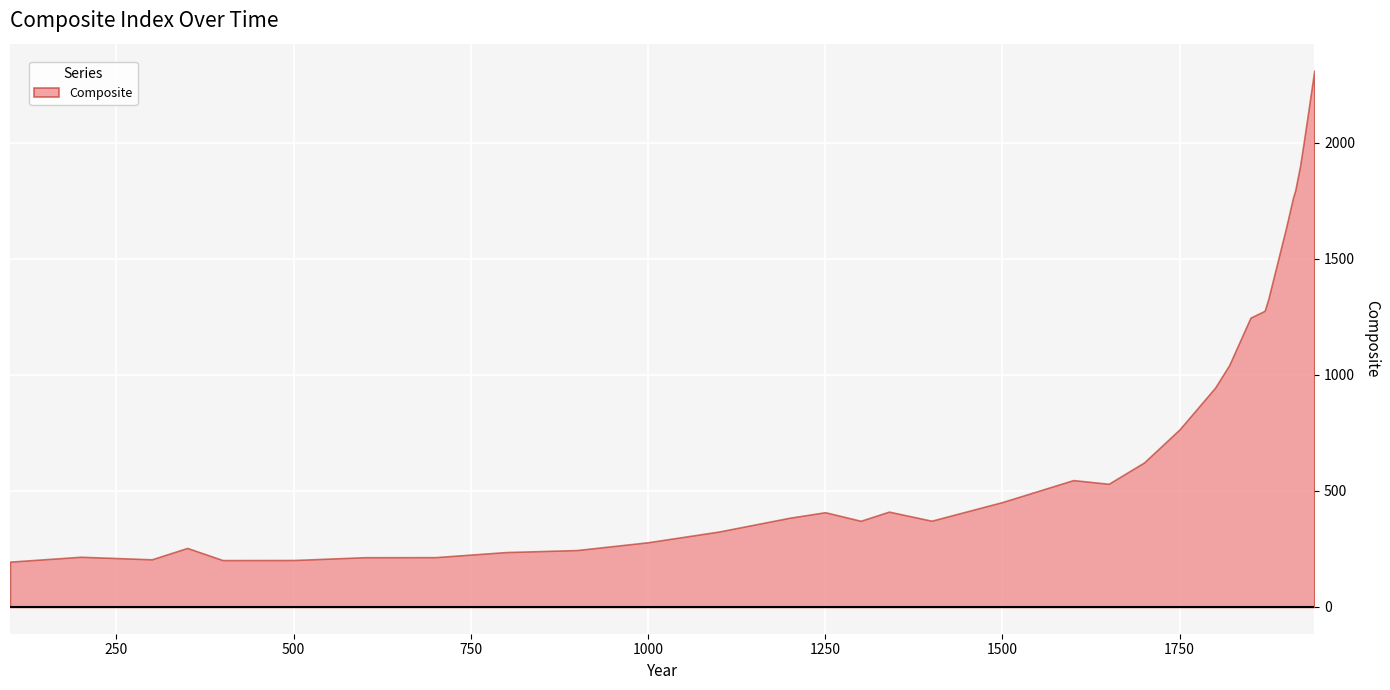

What is the value of the 18th point from the left?

451.8